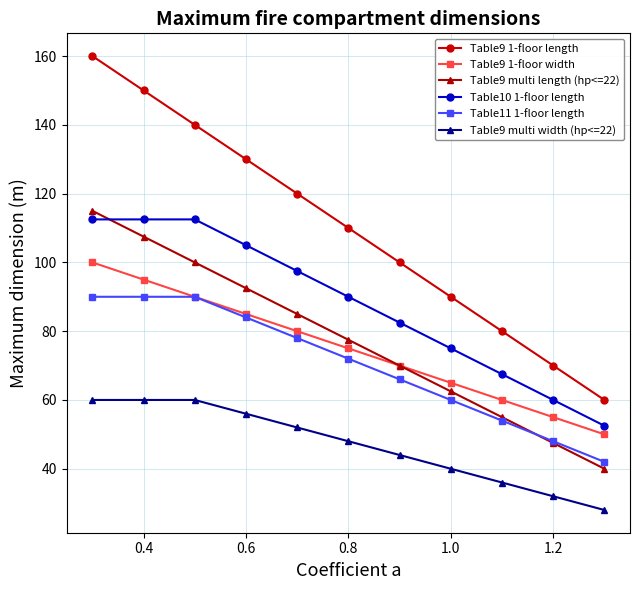

Which series has the widest spread of values?

Table9 1-floor length